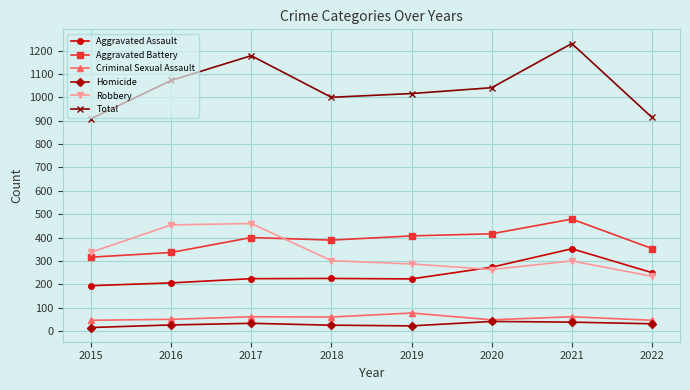

What is the highest value of the Robbery series?

460